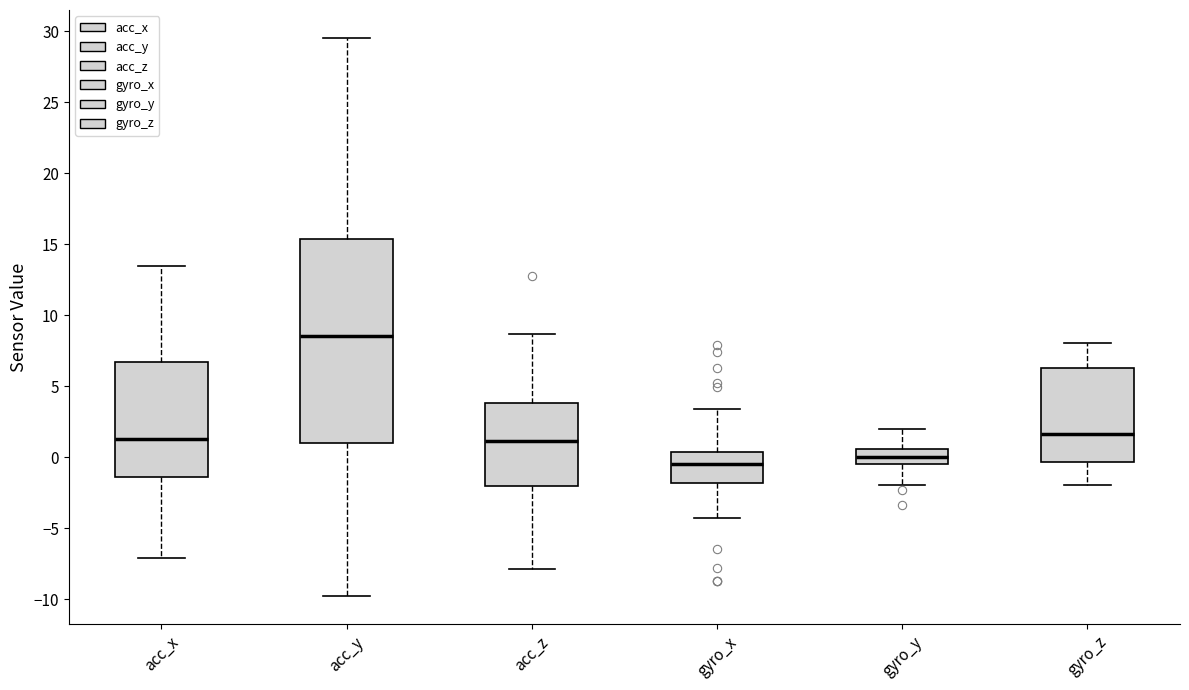

Which box's median line is the highest?

acc_y